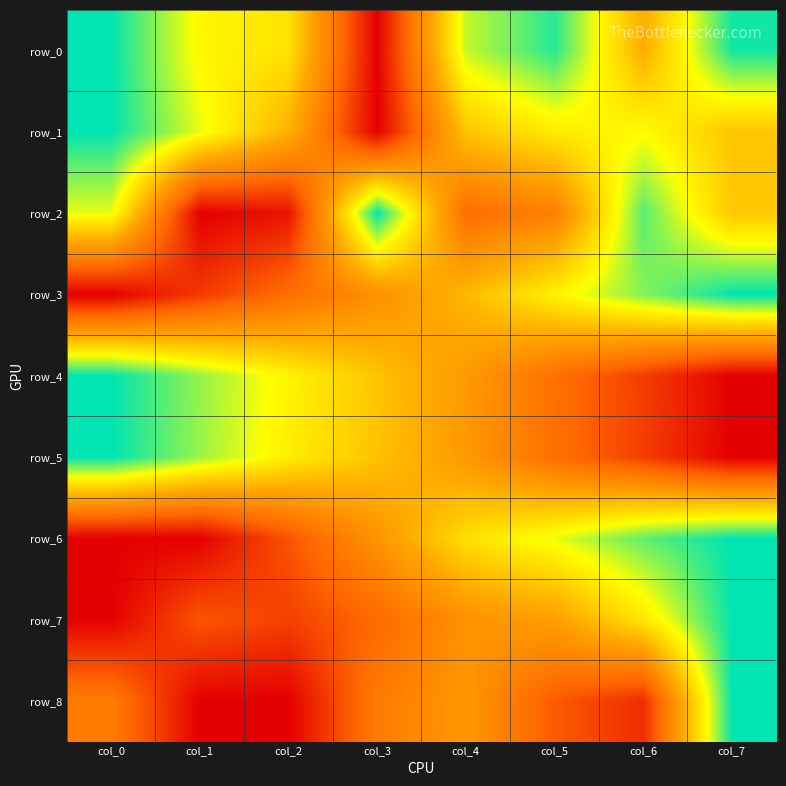

Count the number of categories in the chart.

8